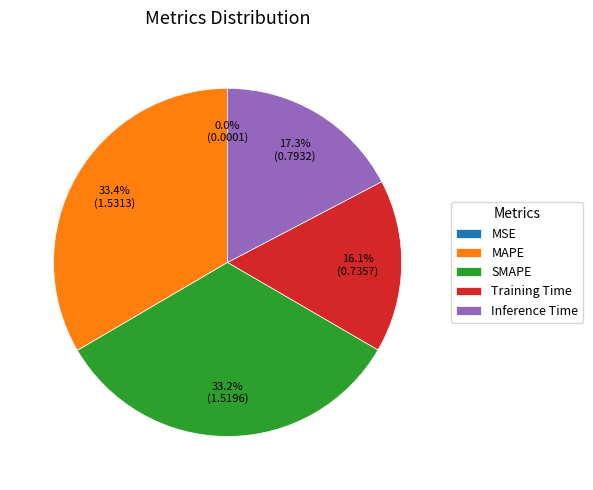

Is there a majority slice in this chart?

No